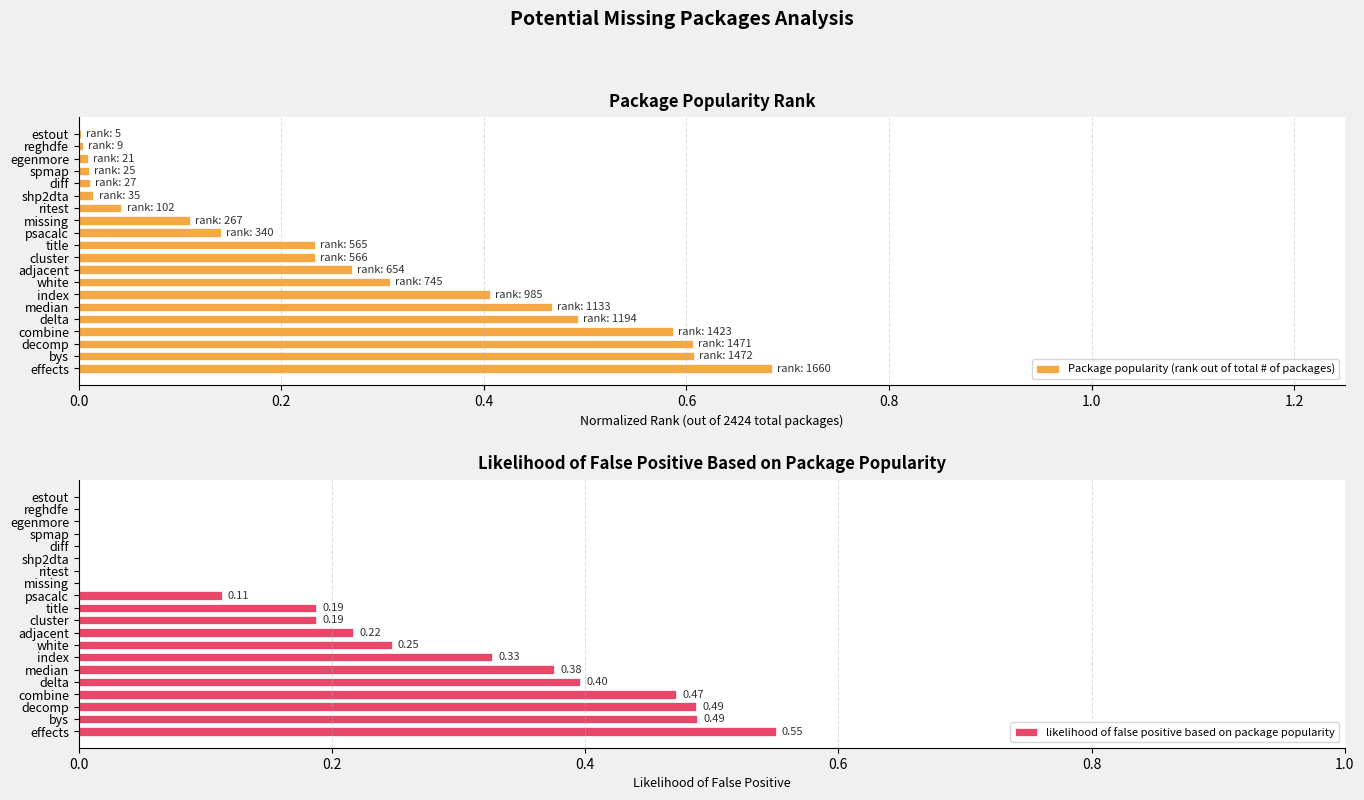

Which category has the highest value in the Package popularity (rank out of total # of packages) series?

effects